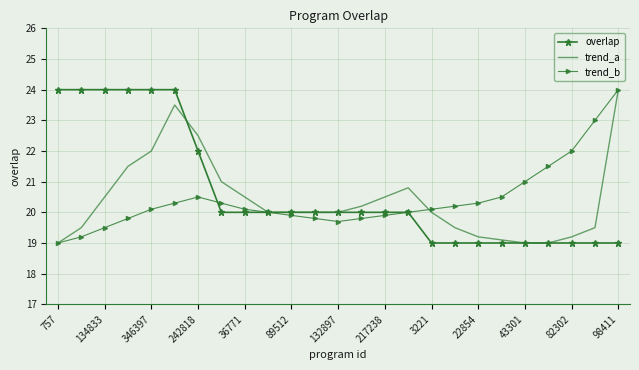

Reading right to left, extract all data points from this chart.

overlap: 19.0	19.0	19.0	19.0	19.0	19.0	19.0	19.0	19.0	20.0	20.0	20.0	20.0	20.0	20.0	20.0	20.0	20.0	22.0	24.0	24.0	24.0	24.0	24.0	24.0
trend_a: 24.0	19.5	19.2	19.0	19.0	19.1	19.2	19.5	20.0	20.8	20.5	20.2	20.0	20.0	20.0	20.0	20.5	21.0	22.5	23.5	22.0	21.5	20.5	19.5	19.0
trend_b: 24.0	23.0	22.0	21.5	21.0	20.5	20.3	20.2	20.1	20.0	19.9	19.8	19.7	19.8	19.9	20.0	20.1	20.3	20.5	20.3	20.1	19.8	19.5	19.2	19.0